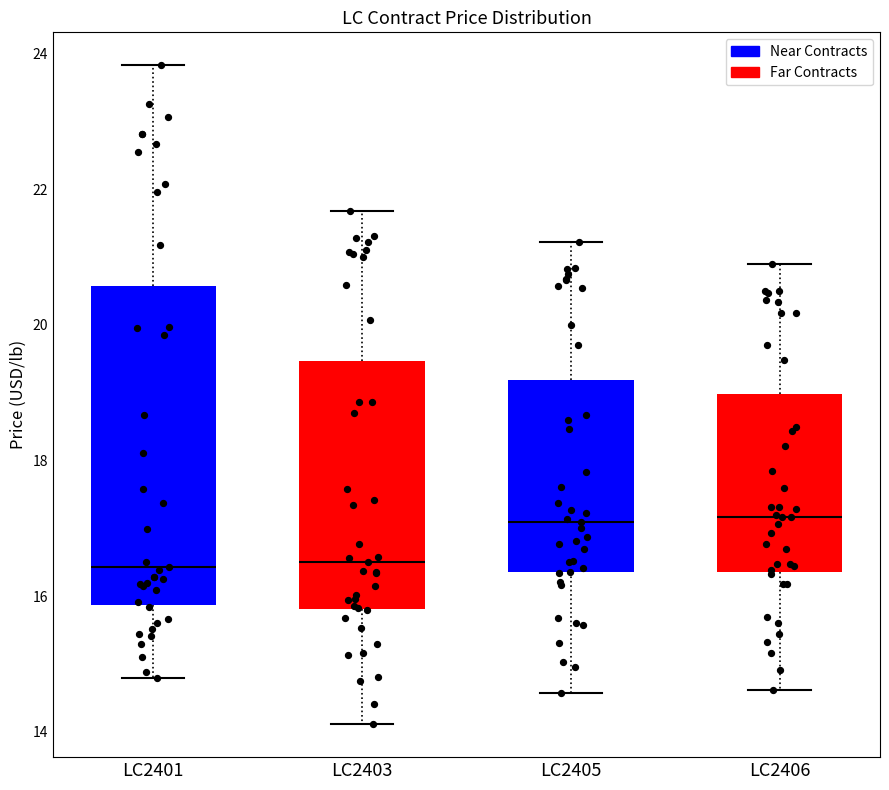

Where is the upper edge of the box for LC2406 on the y-axis? The values are not printed on the chart, so give them approximately, as read against the axis.

19.0